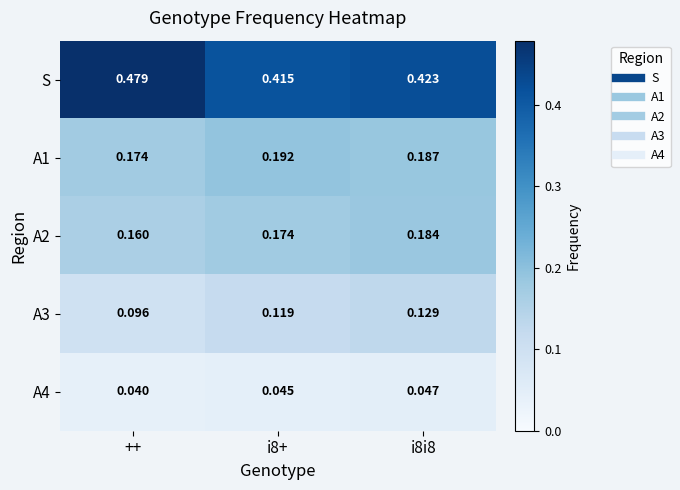

Which series has the widest spread of values?

S